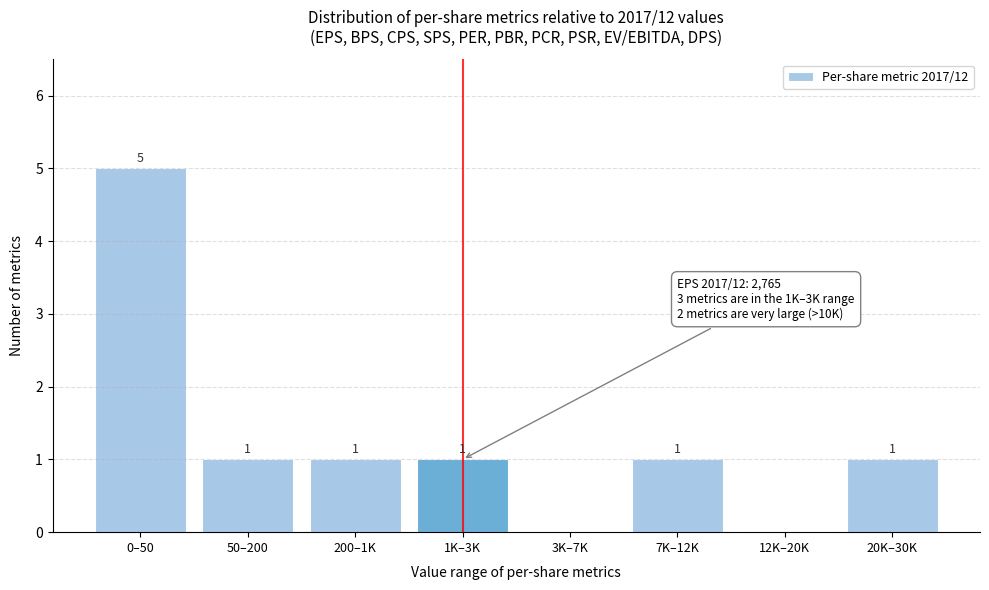

Reading left to right, extract all data points from this chart.

0–50=5	50–200=1	200–1K=1	1K–3K=1	3K–7K=0	7K–12K=1	12K–20K=0	20K–30K=1